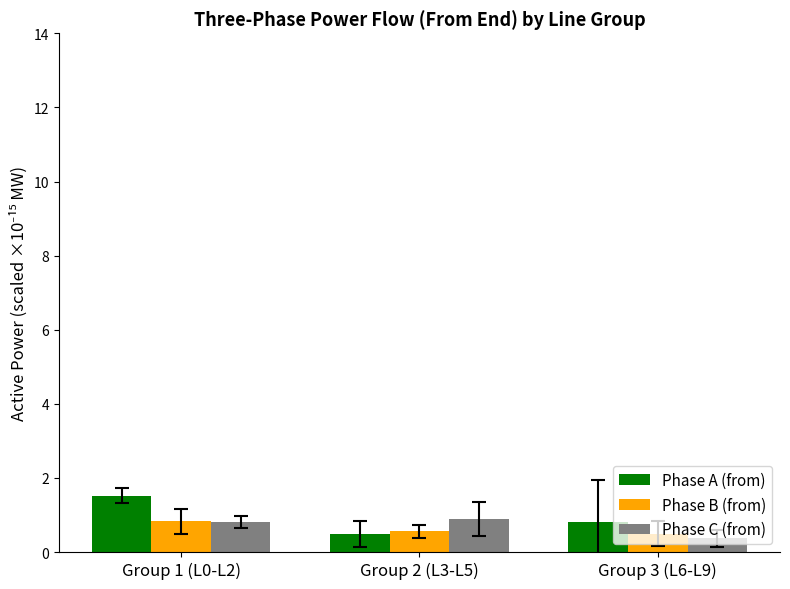

What is the sum of the Phase C (from) values at Group 3 (L6-L9) and Group 1 (L0-L2)?

1.2